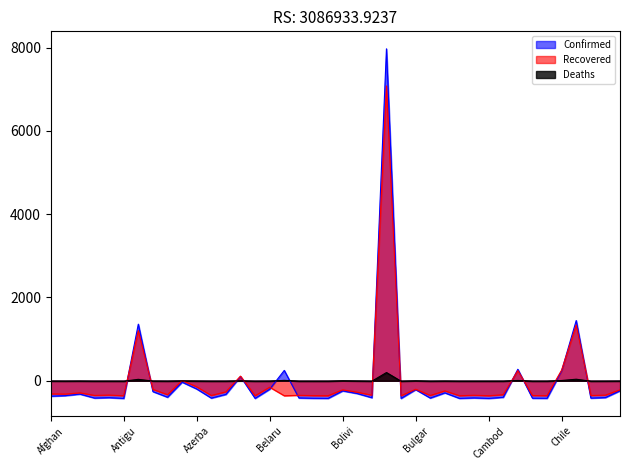

At which category is the sum across all series the highest?

Brazil